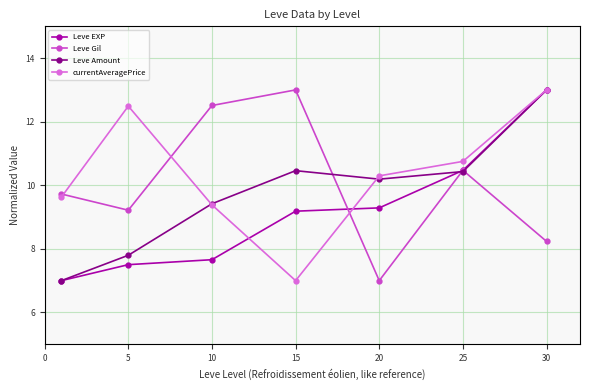

True or false: Leve EXP has more than 2 points higher than both neighbors.

False